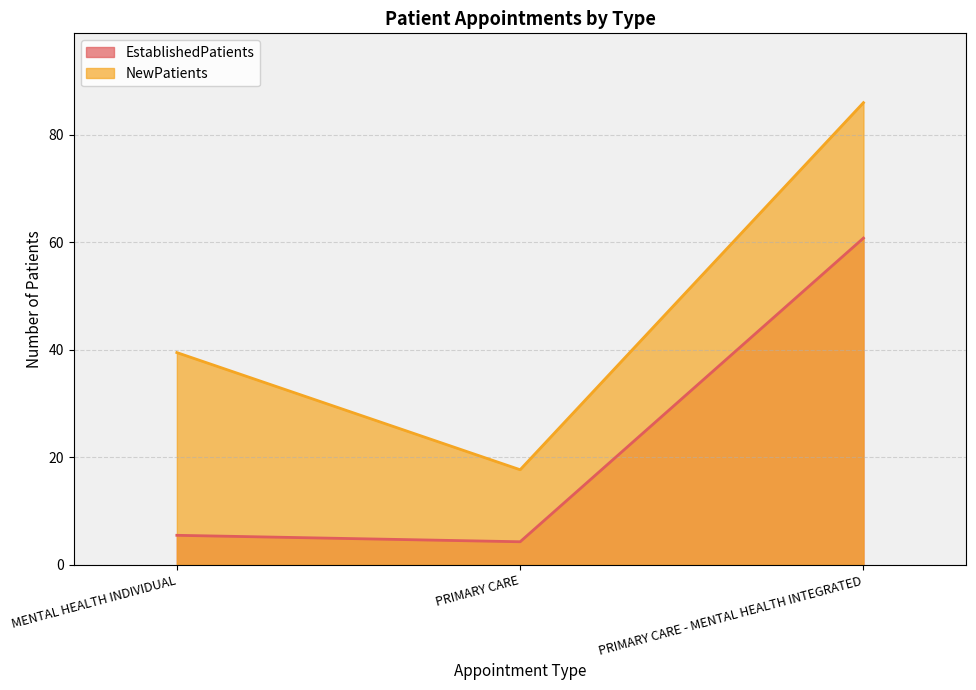

How many values in the EstablishedPatients series are below 5?

1